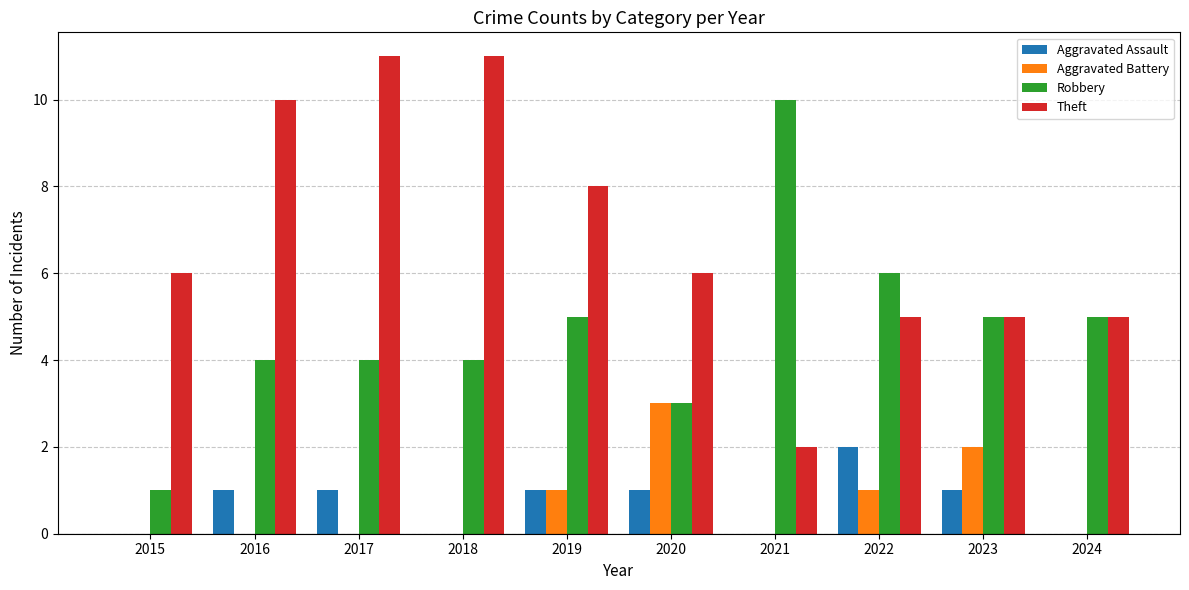

Which series changed the most between 2016 and 2017?

Theft